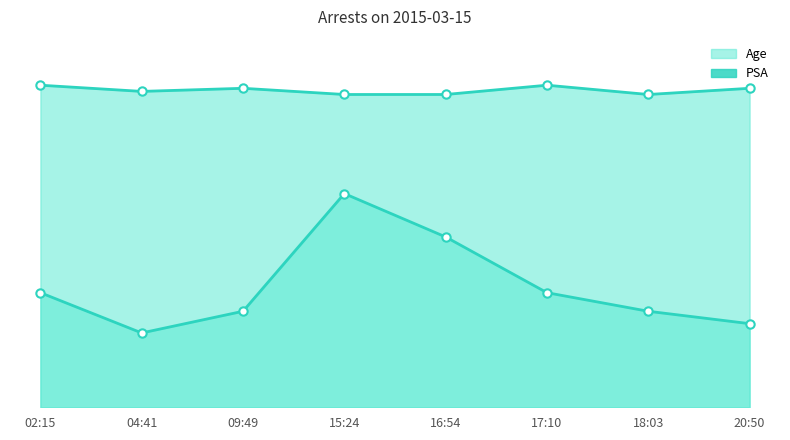

What is the difference between the maximum and second lowest values in the Age series?

42